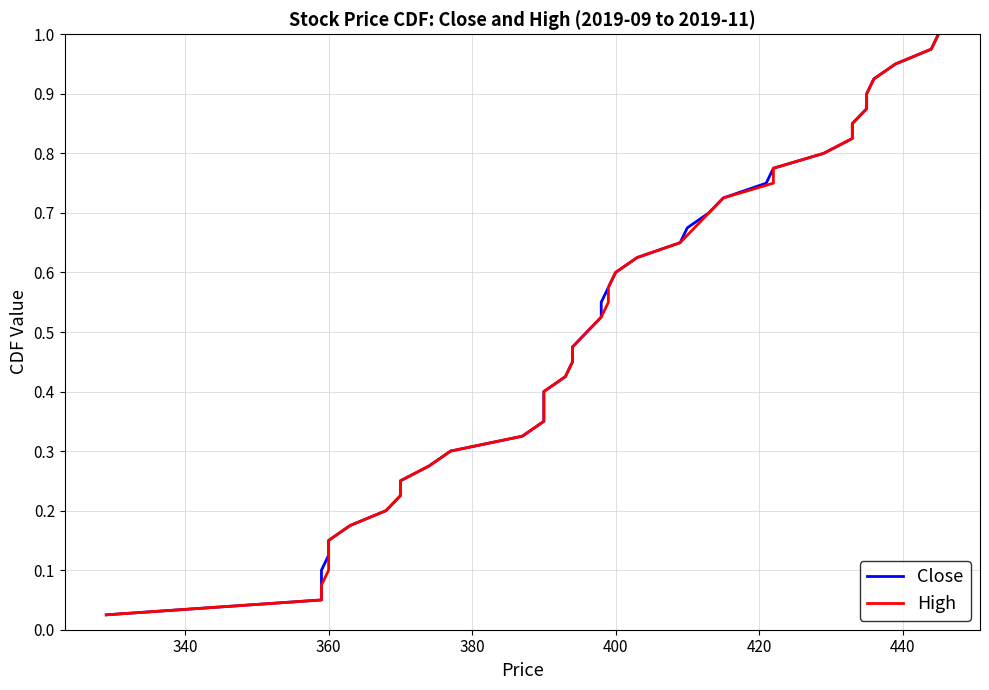

Does the chart have visible grid lines?

Yes